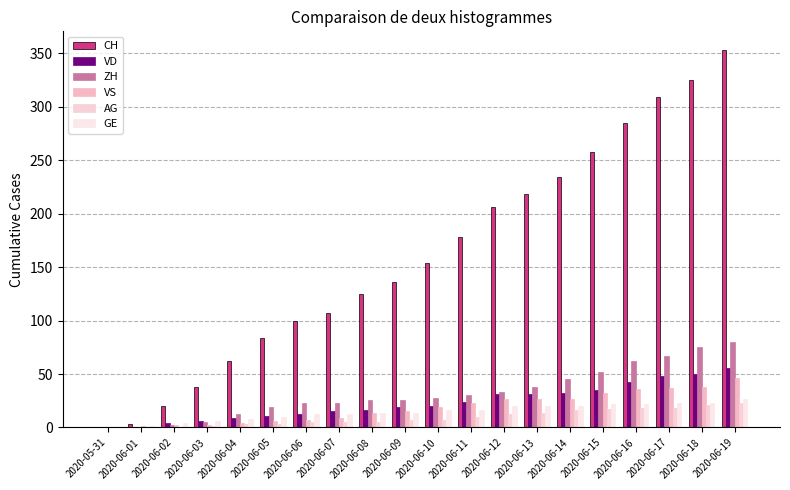

Which series changed the most between 2020-06-10 and 2020-06-17?

CH